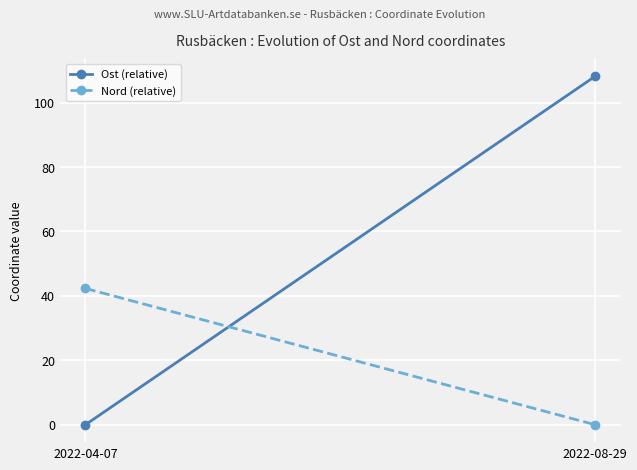

At which category does the chart reach its minimum across all series?

2022-04-07